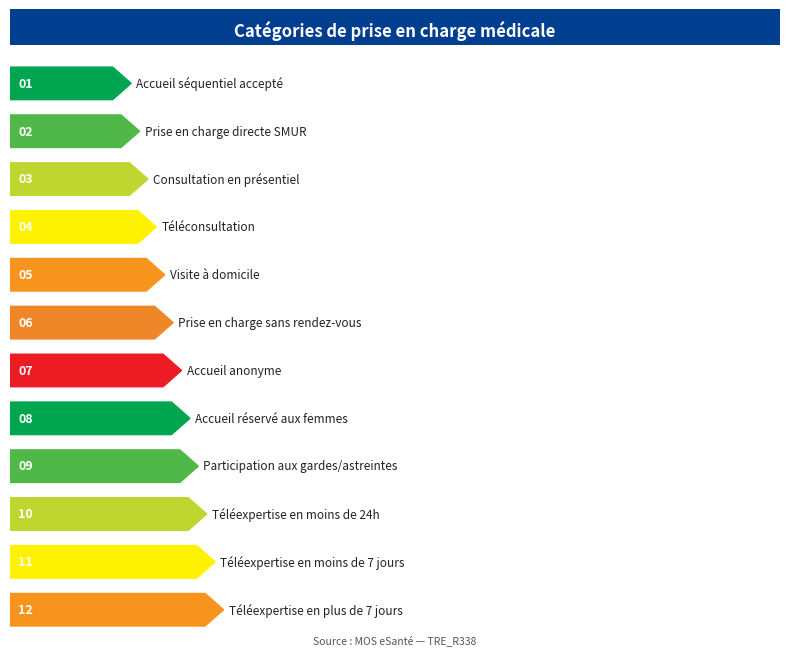

What is the change in value from Prise en charge directe SMUR to Téléexpertise en moins de 24h?

+8